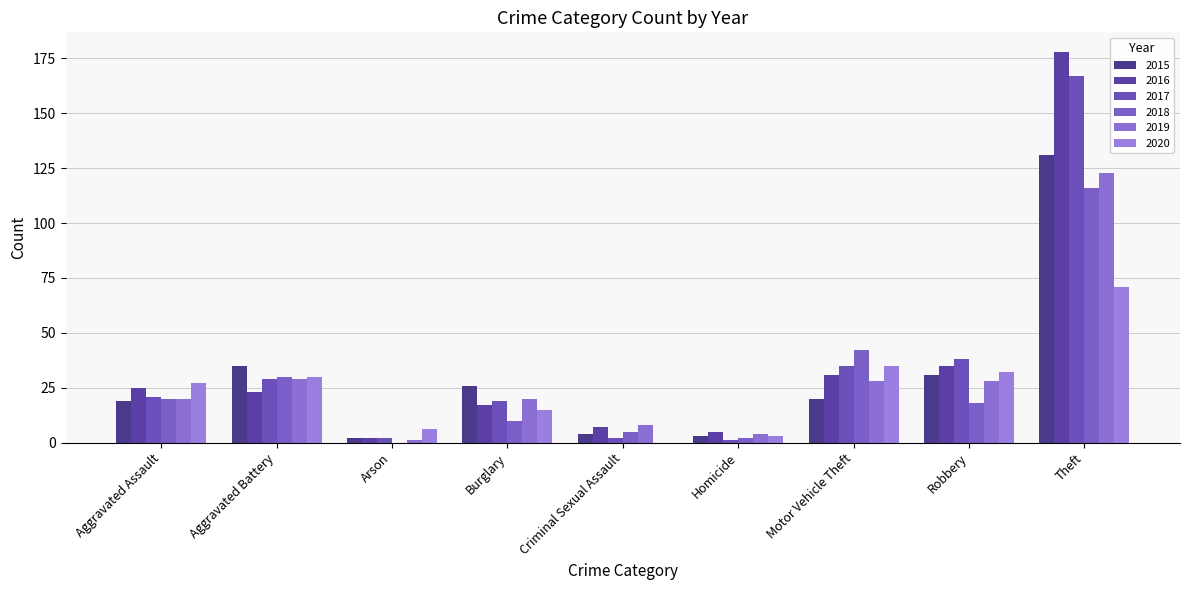

Rank the series by their maximum value, from highest to lowest.

2016, 2017, 2015, 2019, 2018, 2020